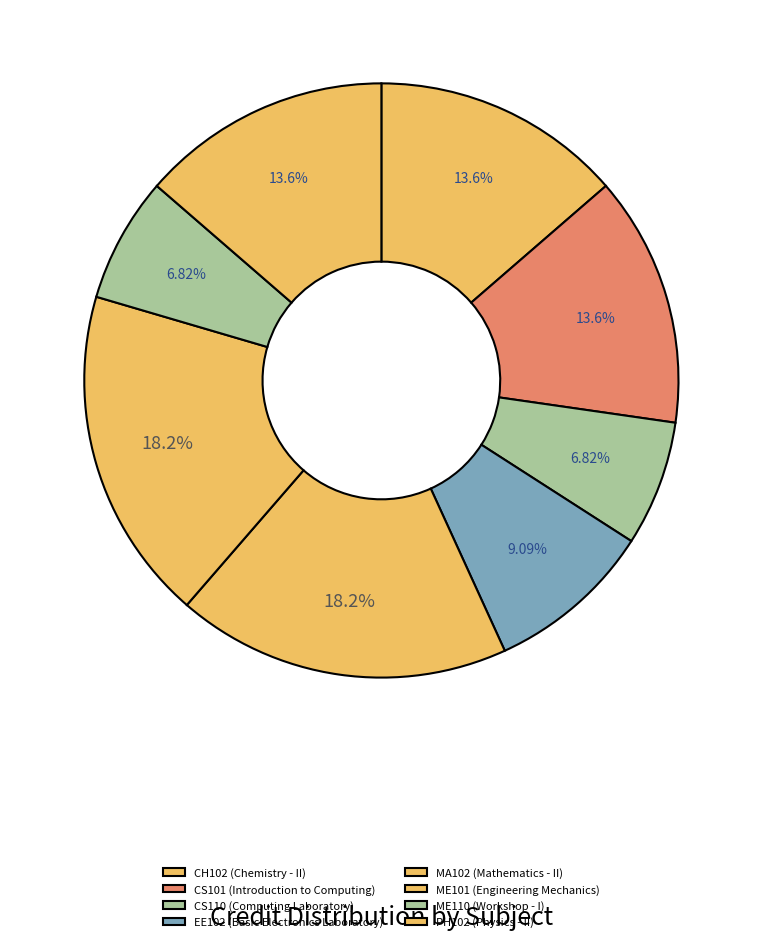

How many slices are in this pie chart?

8